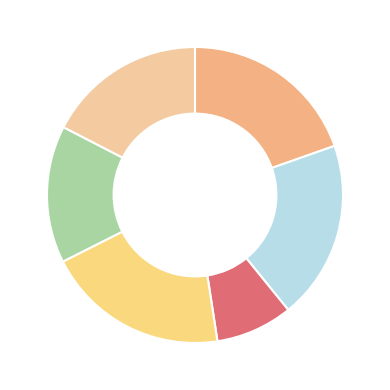

Which slice is the smallest?

CAIM_R